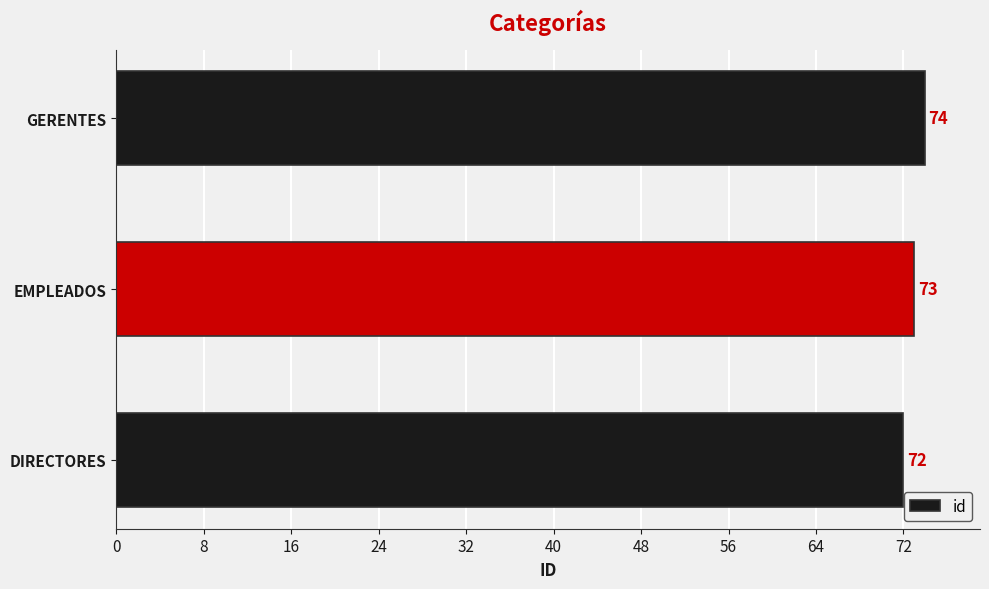

Count the values in the range 72 to 74.

3